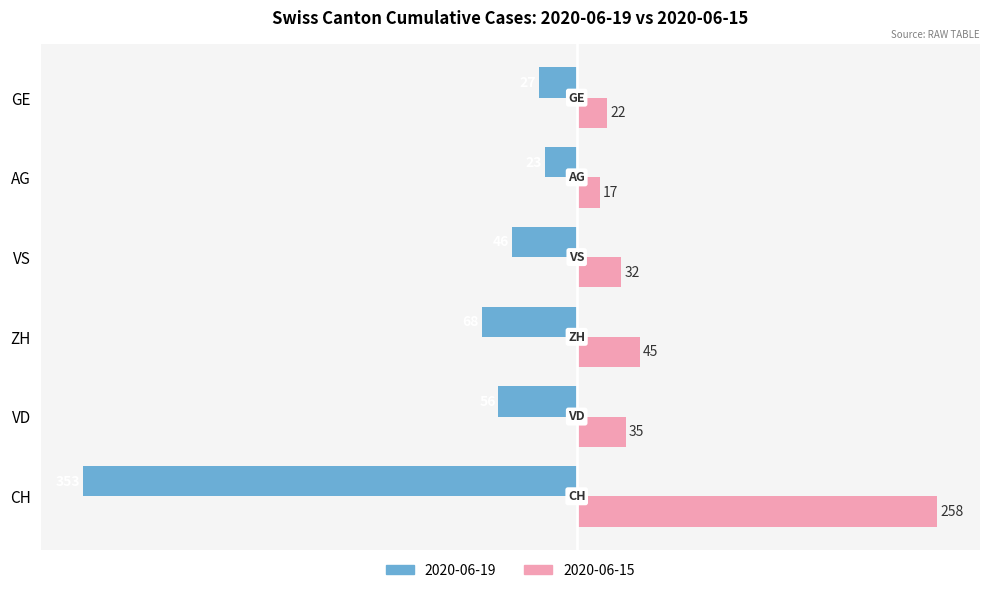

At which category is the sum across all series the highest?

GE